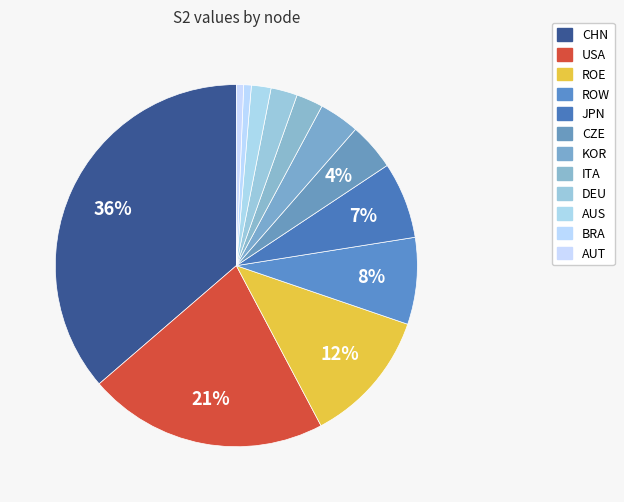

Rank the categories by value from highest to lowest.

CHN, USA, ROE, ROW, JPN, CZE, KOR, ITA, DEU, AUS, BRA, AUT